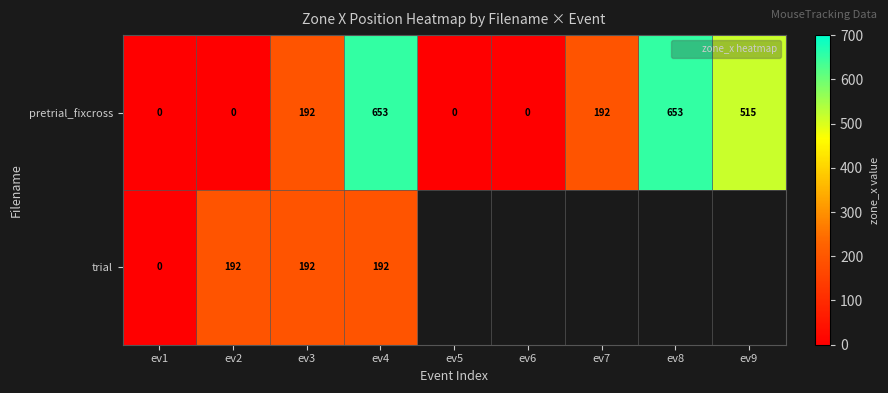

Where is trial nearest to the value 96?

ev1